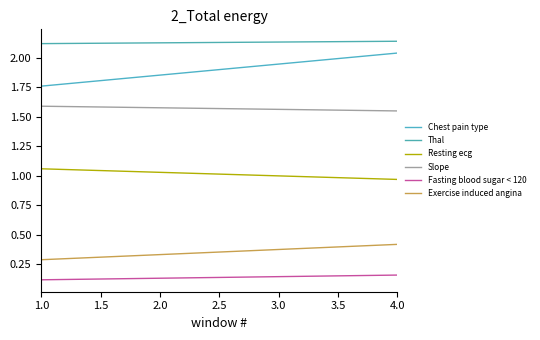

How many lines are shown in the chart?

6